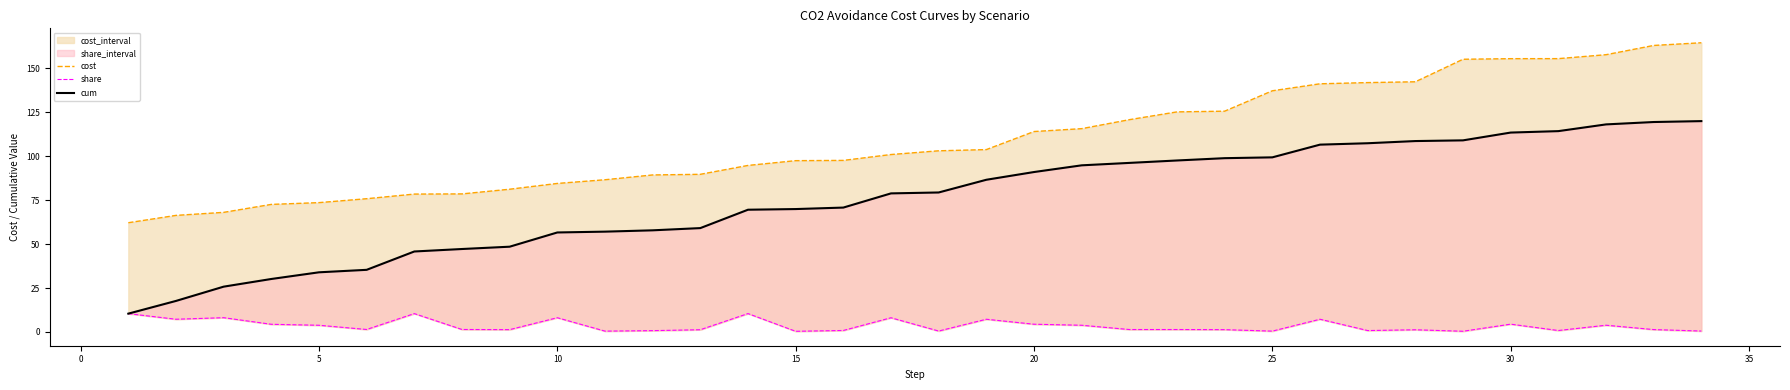

What is the spread (max minus min) of values at 30?

151.1